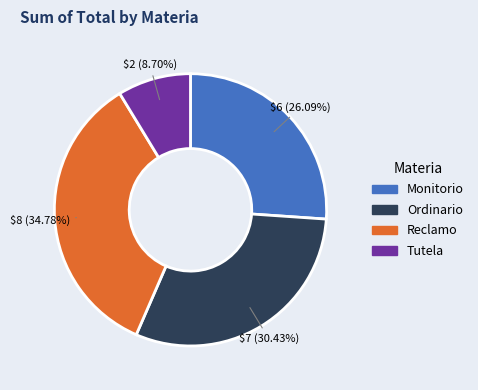

Combined, what portion of the pie is Tutela and Reclamo?

43.5%